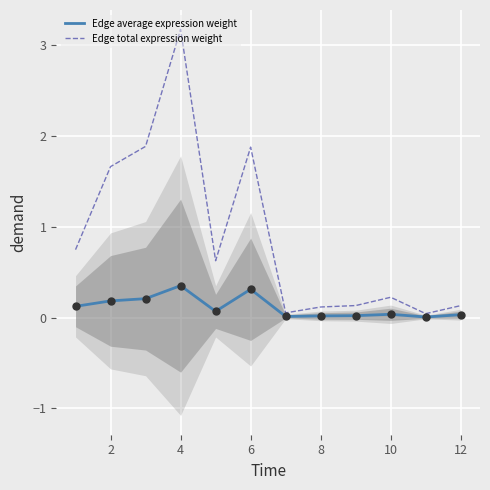

Is the value of Edge total expression weight at 6 greater than the value of Edge average expression weight at 2?

Yes